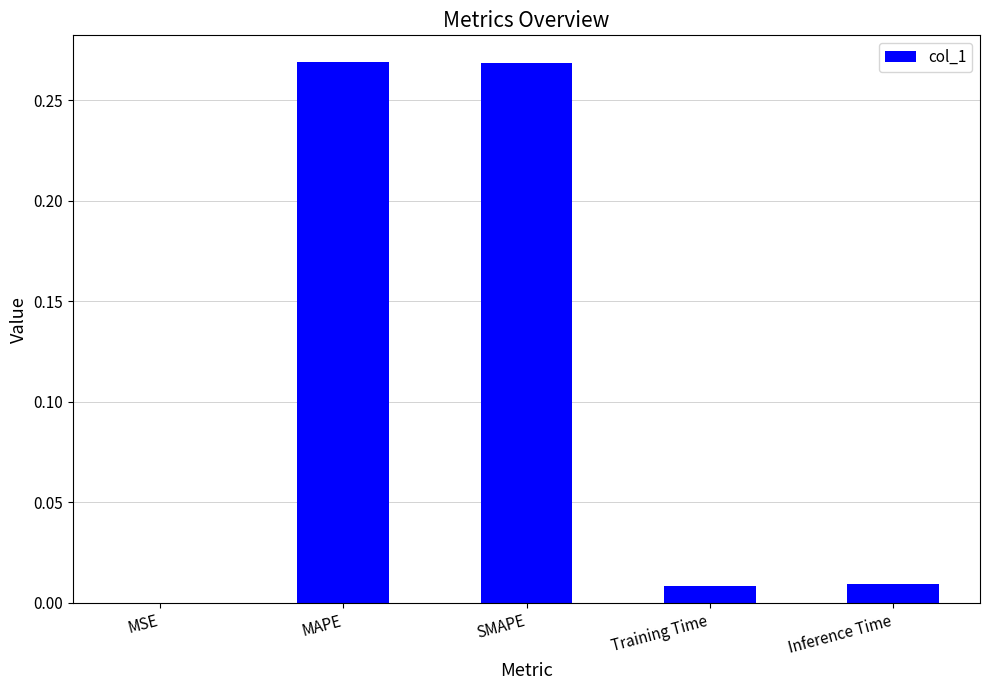

The value at MAPE is 0.5. True or false?

False